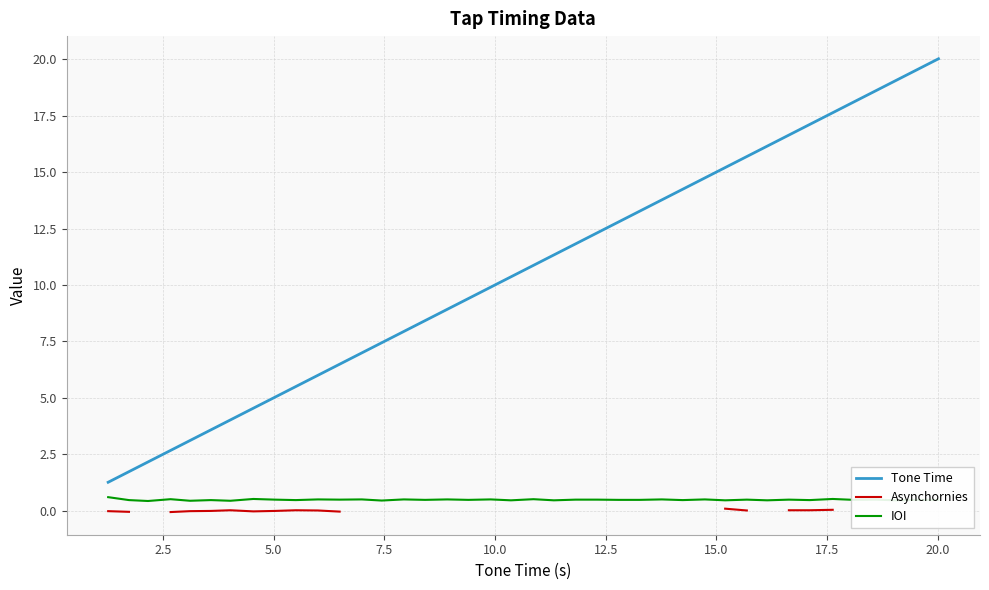

True or false: Tone Time and Asynchornies intersect in this chart.

False